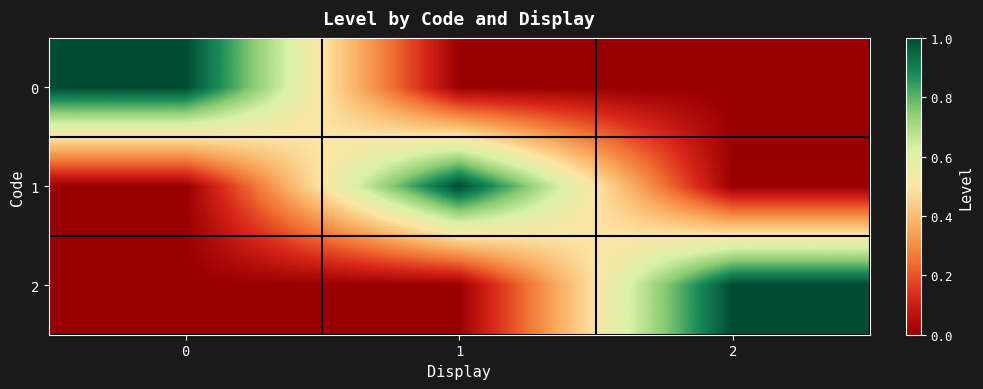

At how many categories does at least one series exceed 0?

3